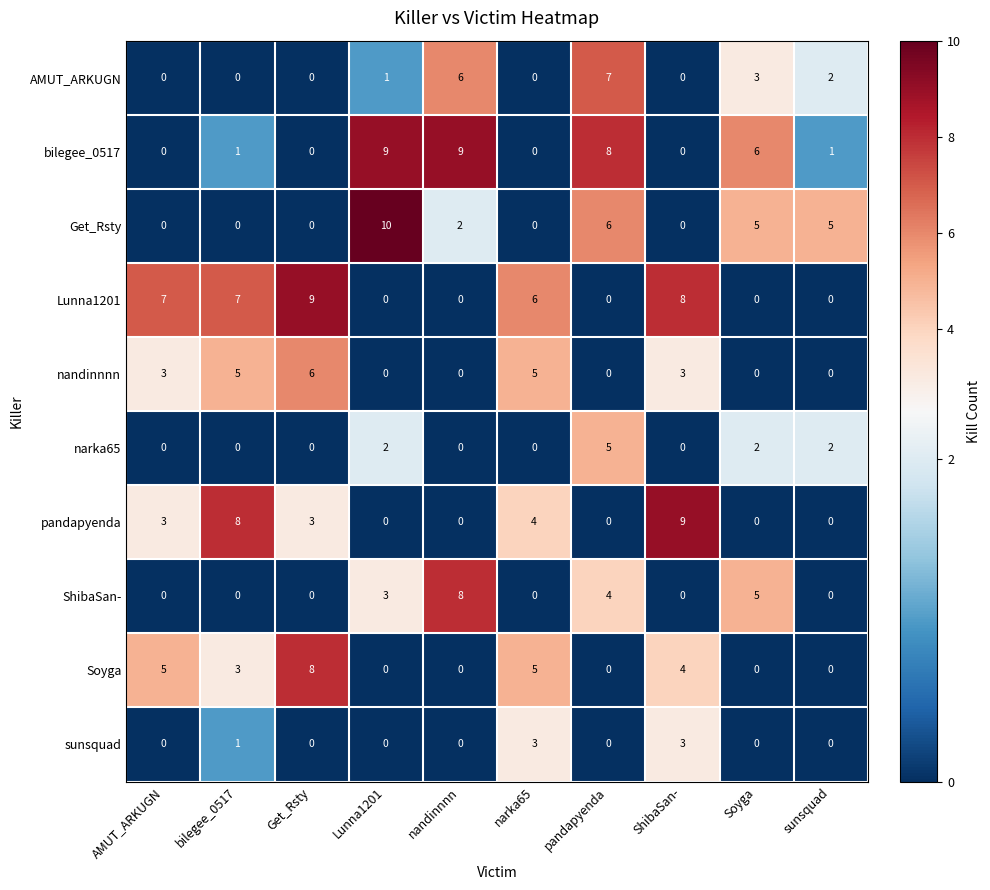

What is the difference between the maximum and minimum values in the Soyga series?

8